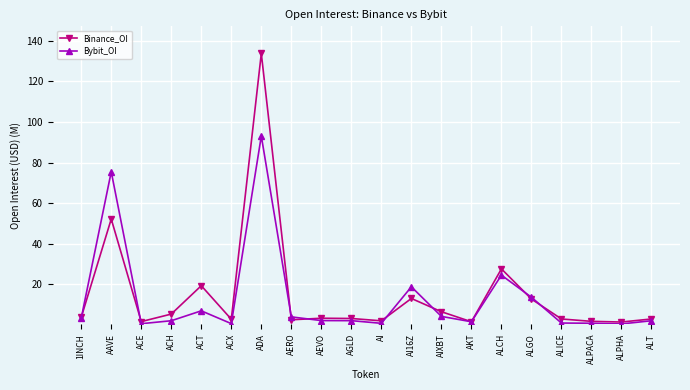

What is the label of the 12th point from the left?

AI16Z